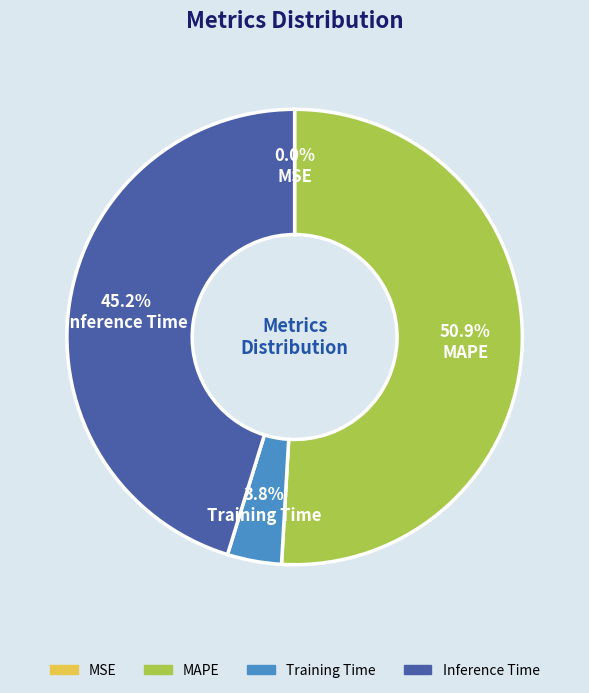

Does any single category account for the majority?

Yes